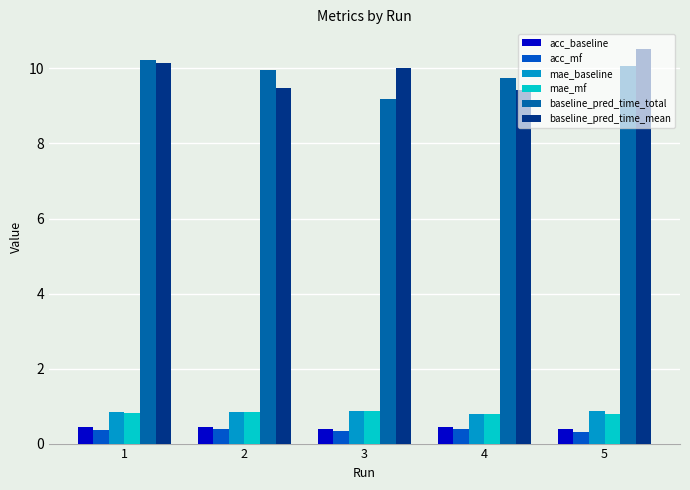

Read the acc_baseline value at 1.

0.4